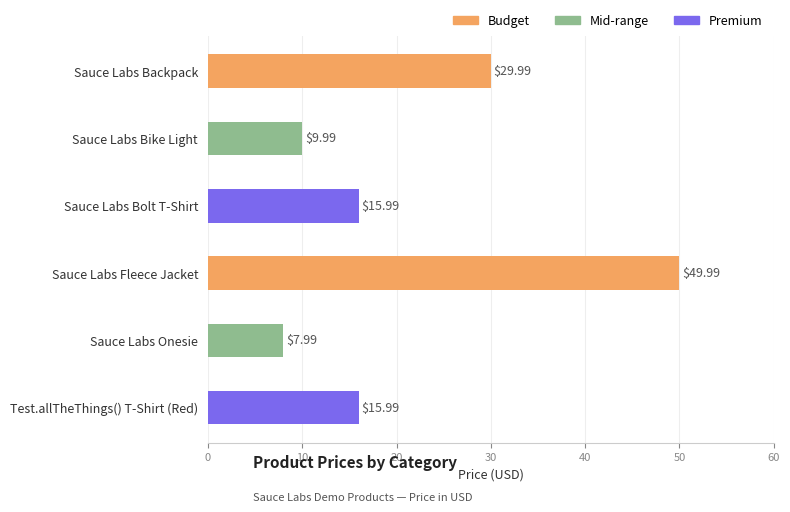

What is the minimum value shown in the chart?

8.0